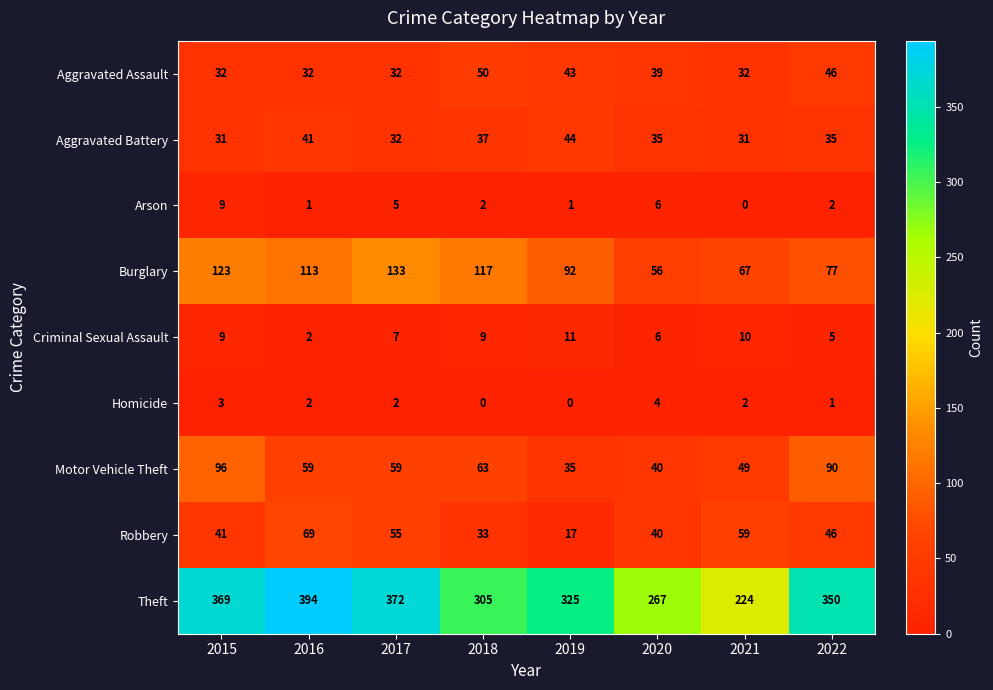

Which series changed the most between 2020 and 2022?

Theft